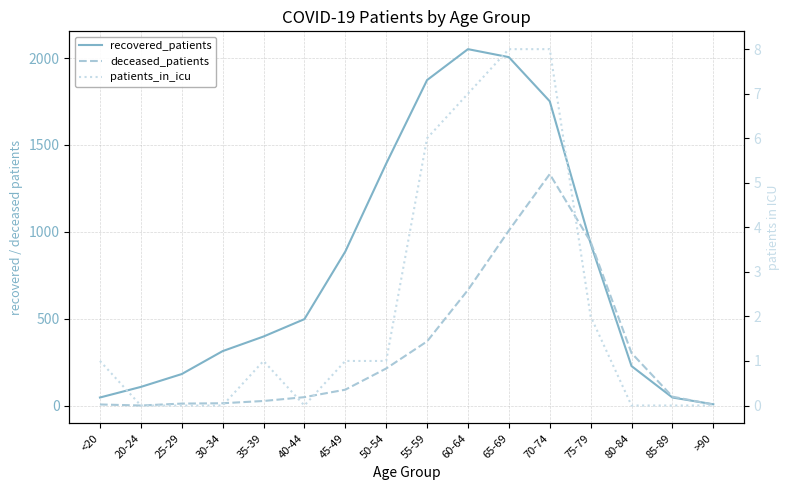

Does the chart have visible grid lines?

Yes